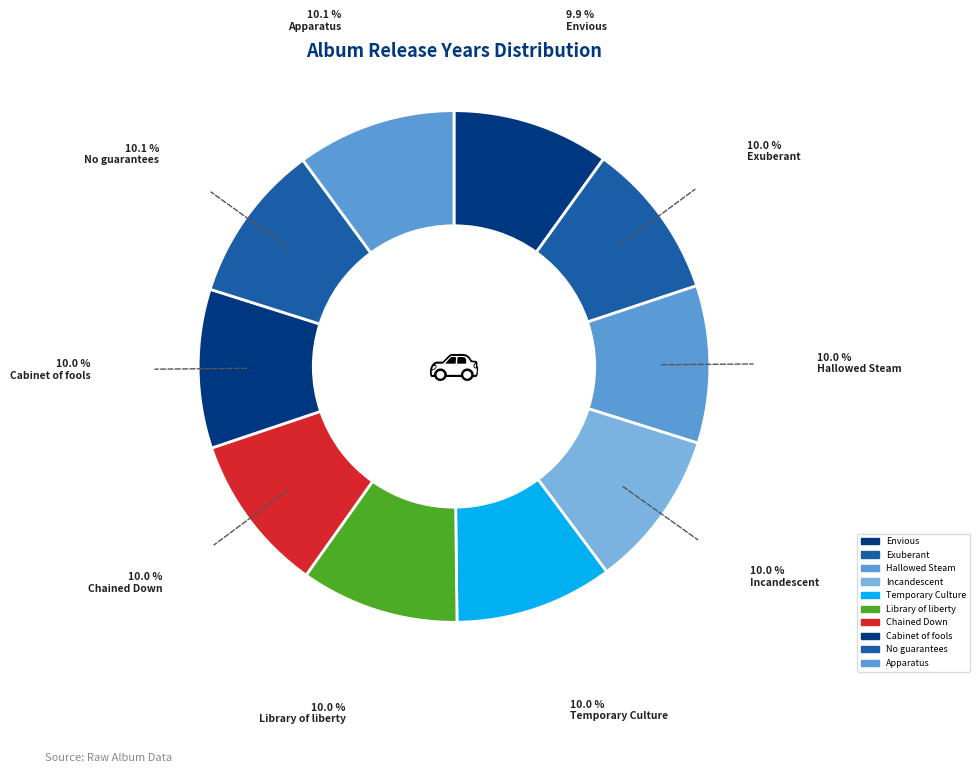

Count the number of slices in the pie.

10